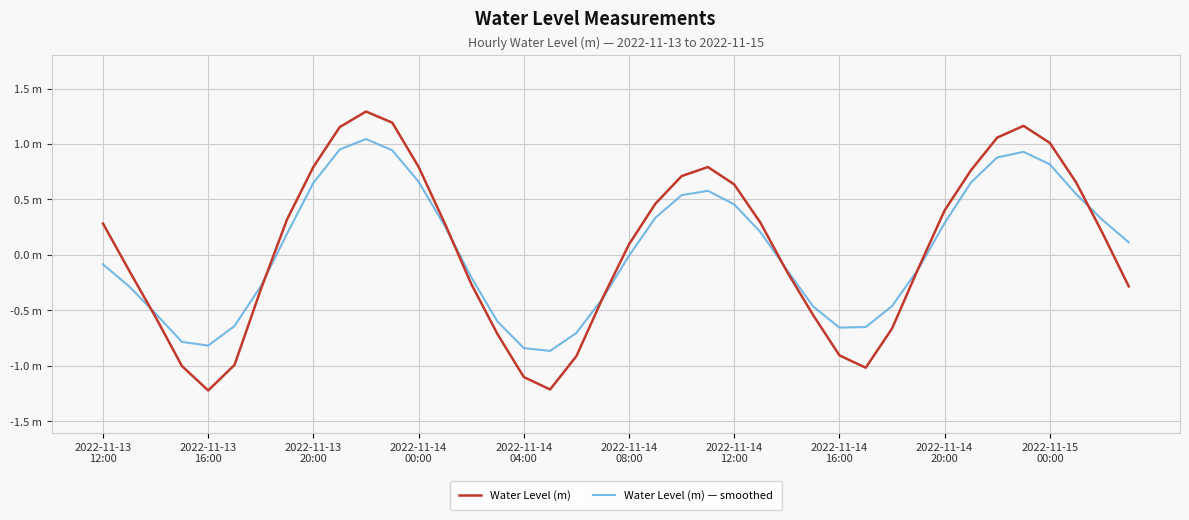

List the series in order of their overall mean, lowest first.

Water Level (m) — smoothed, Water Level (m)